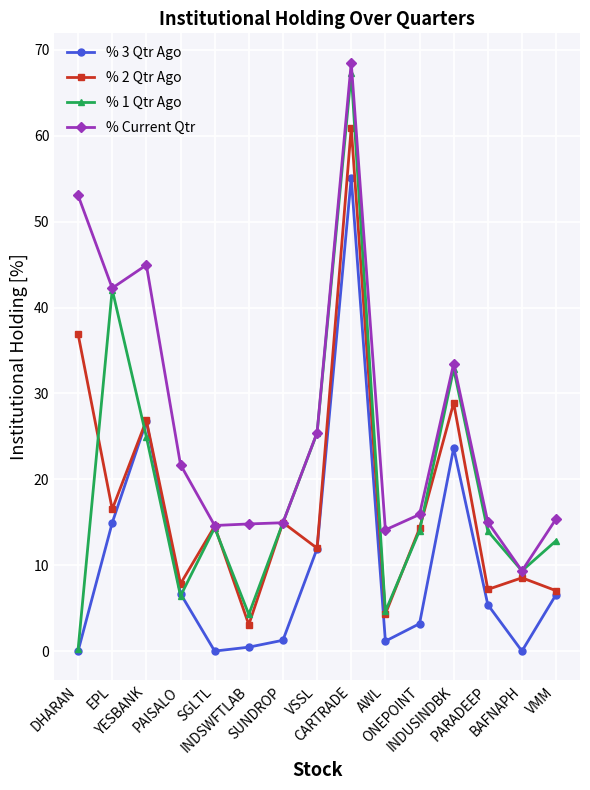

True or false: % Current Qtr has more than 2 points higher than both neighbors.

True